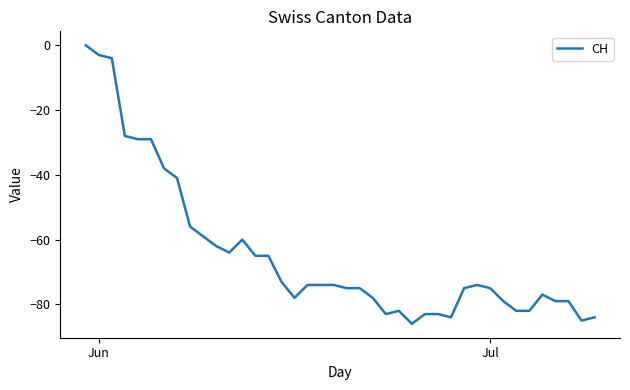

What is the minimum value shown in the chart?

-86